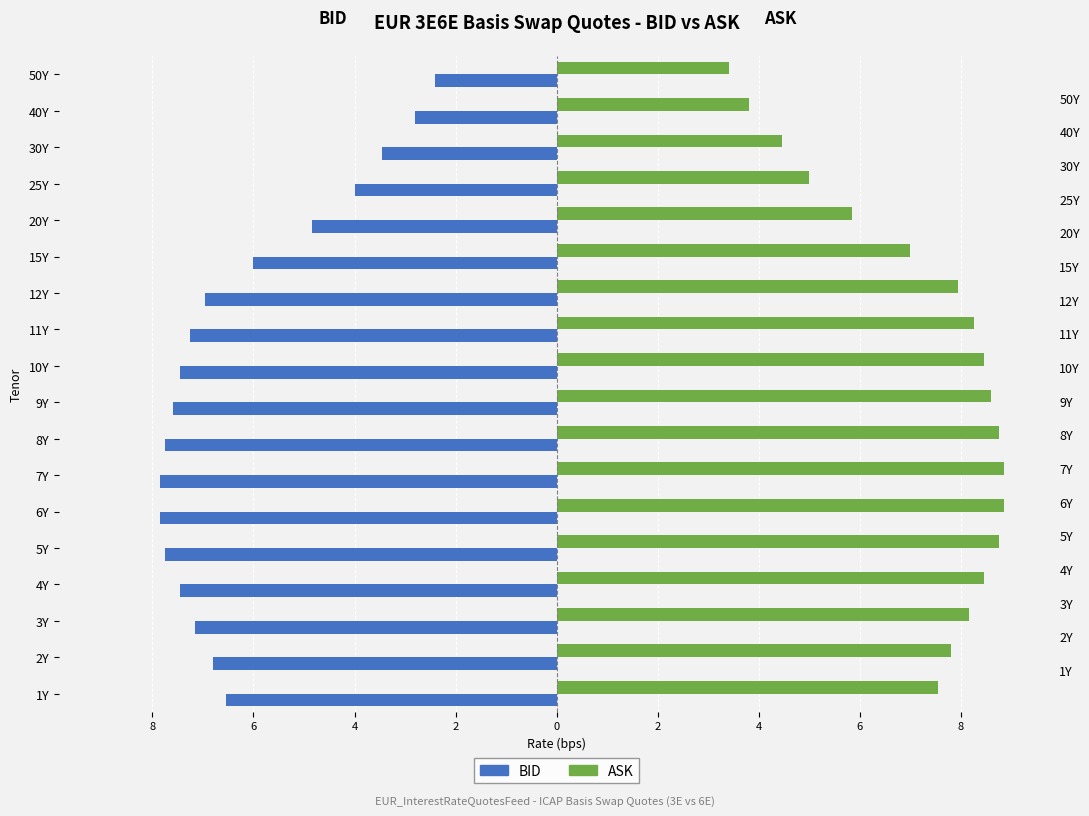

Which series changed the most between 4Y and 15Y?

BID